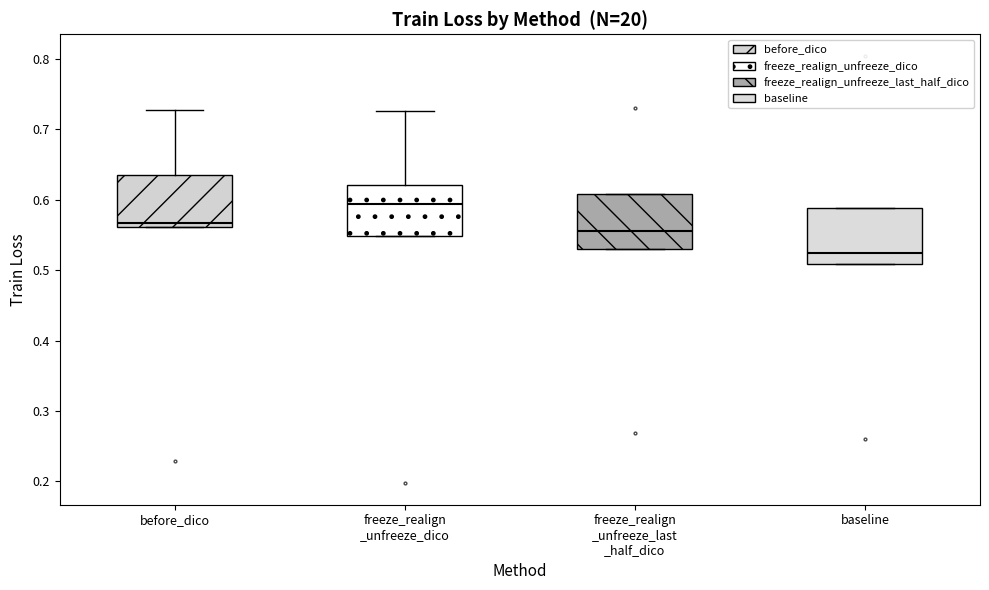

Reading left to right, transcribe this box plot: for each box, give where its median line is, the range the box spans, and where its two whiskers end, as read against the y-axis. The values are not printed on the chart, so give them approximately, as read against the axis.

before_dico: median 0.57, box 0.56 to 0.63, whiskers 0.56 to 0.73
freeze_realign _unfreeze_dico: median 0.59, box 0.55 to 0.62, whiskers 0.55 to 0.73
freeze_realign _unfreeze_last _half_dico: median 0.56, box 0.53 to 0.61, whiskers 0.53 to 0.61
baseline: median 0.53, box 0.51 to 0.59, whiskers 0.51 to 0.59